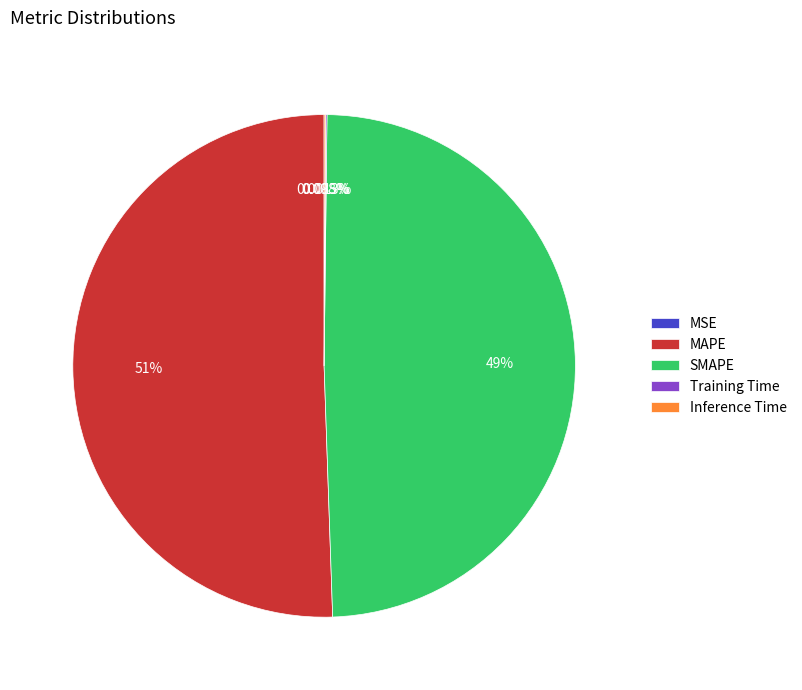

Which category accounts for the majority?

MAPE